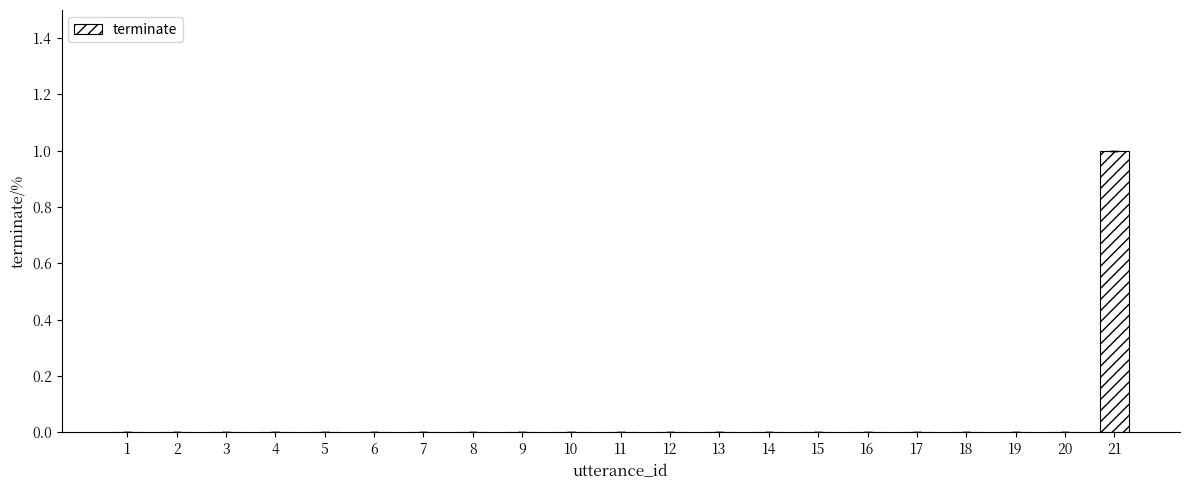

Which category has the highest value across all series?

21